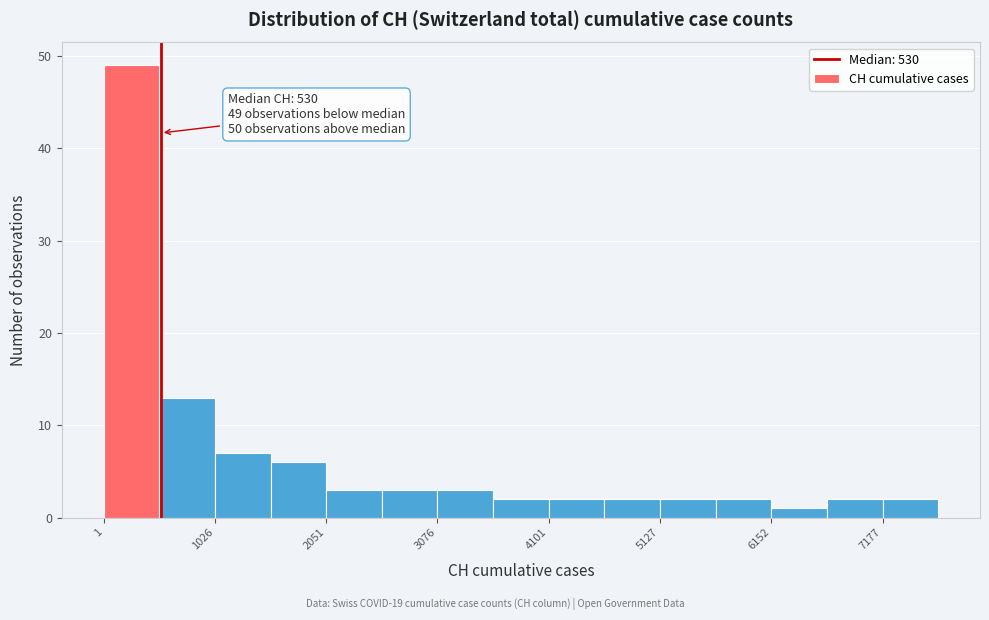

Around what value on the x-axis is the tallest bar? Give the approximate position of its centre, as read against the axis.

200